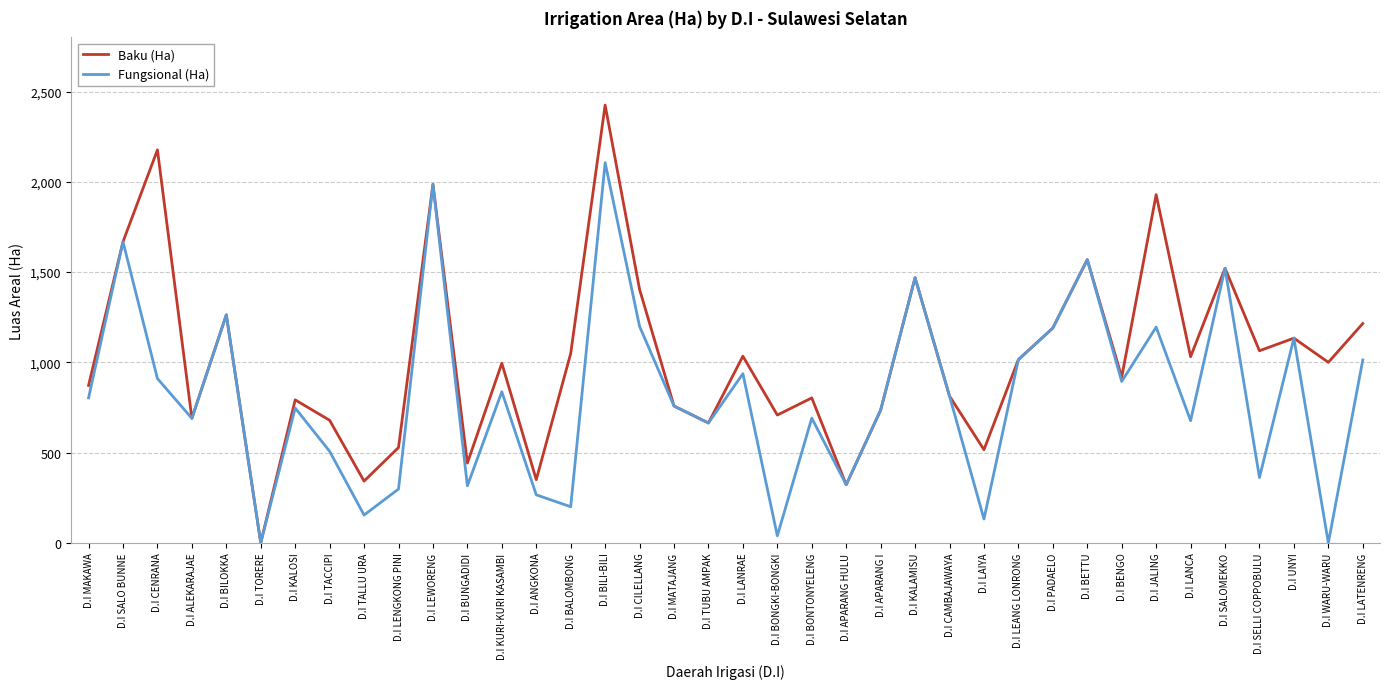

Where is the first local minimum for Baku (Ha)?

D.I ALEKARAJAE